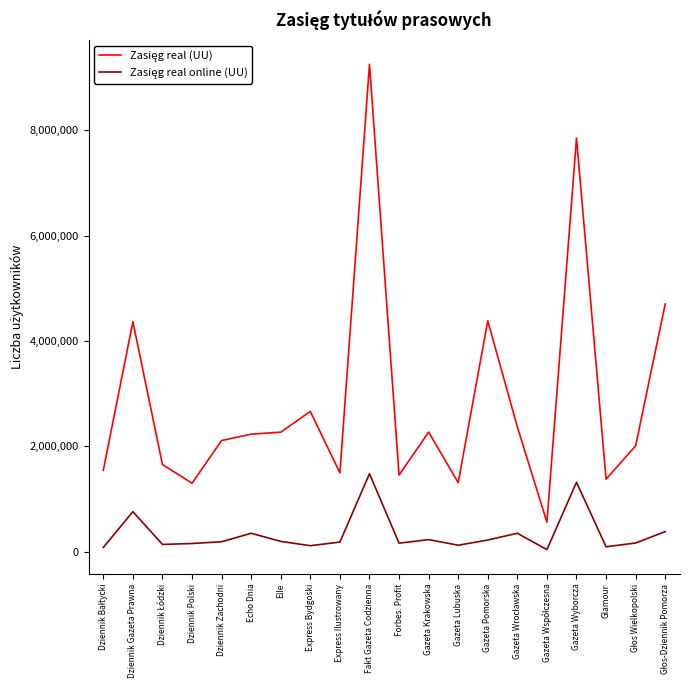

What is the smallest value displayed?

36707